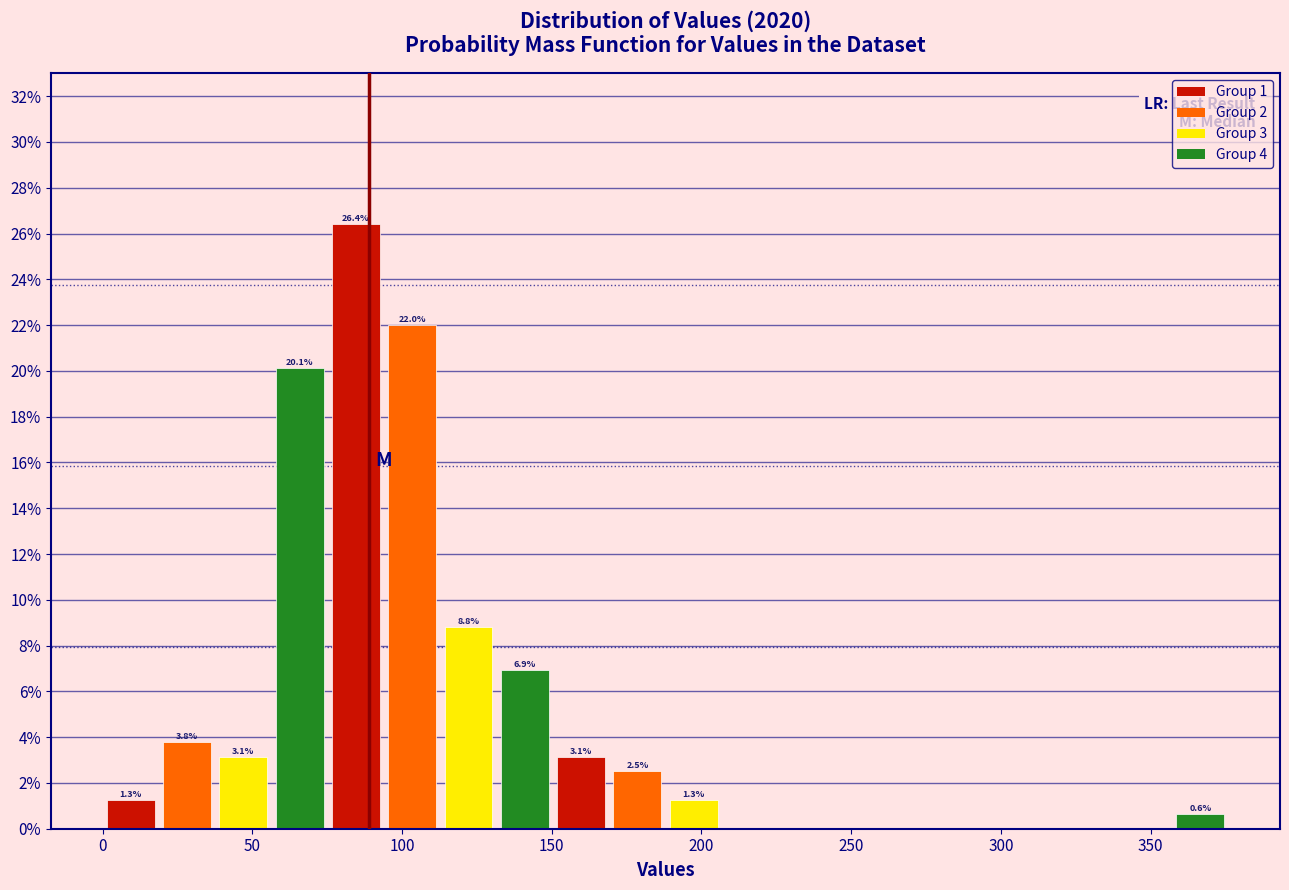

Read against the x-axis, roughly where is the centre of the tallest bar?

85